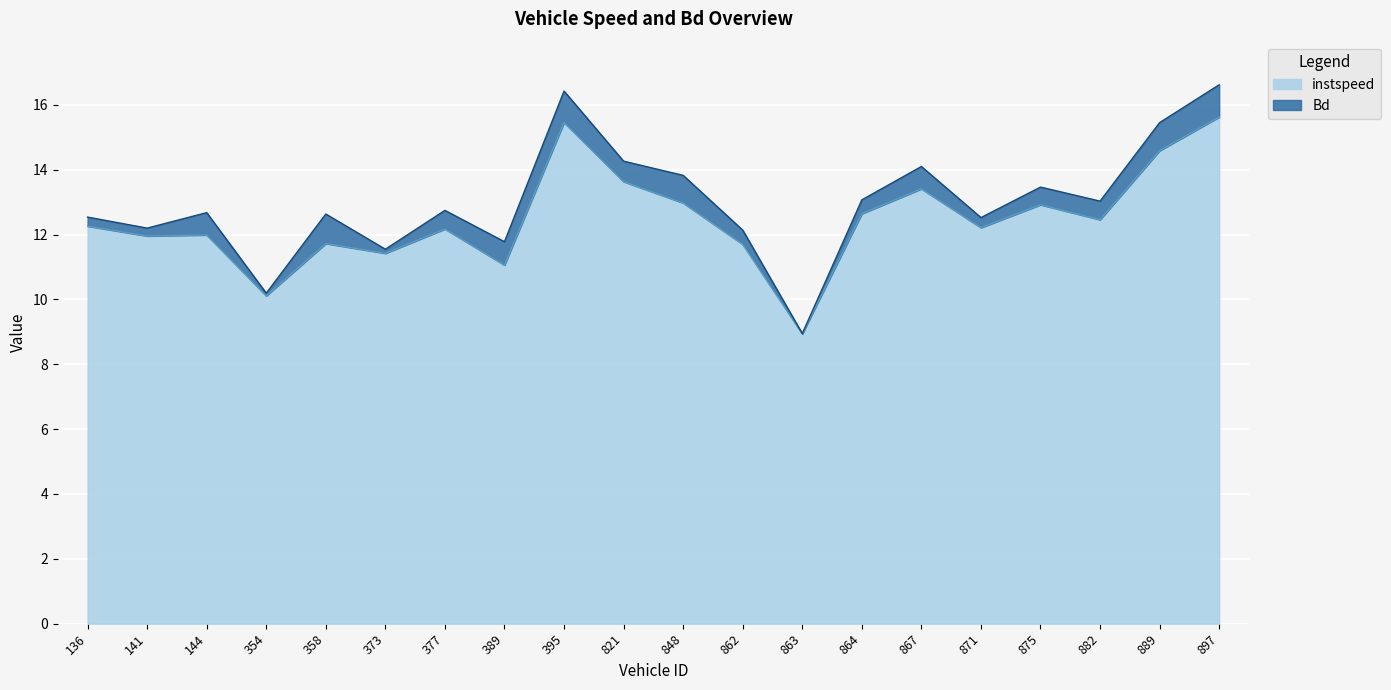

How many values exceed 12?

12